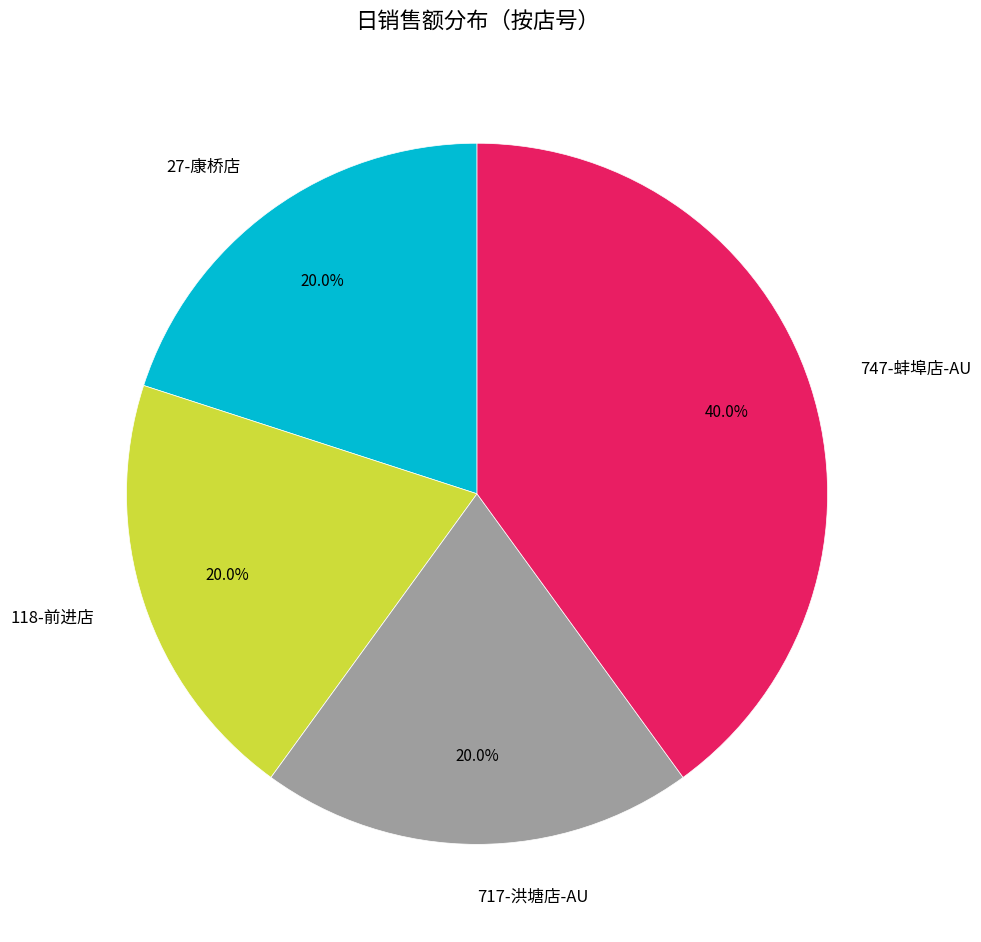

What percentage is the 118-前进店 slice, to the nearest percent?

20%